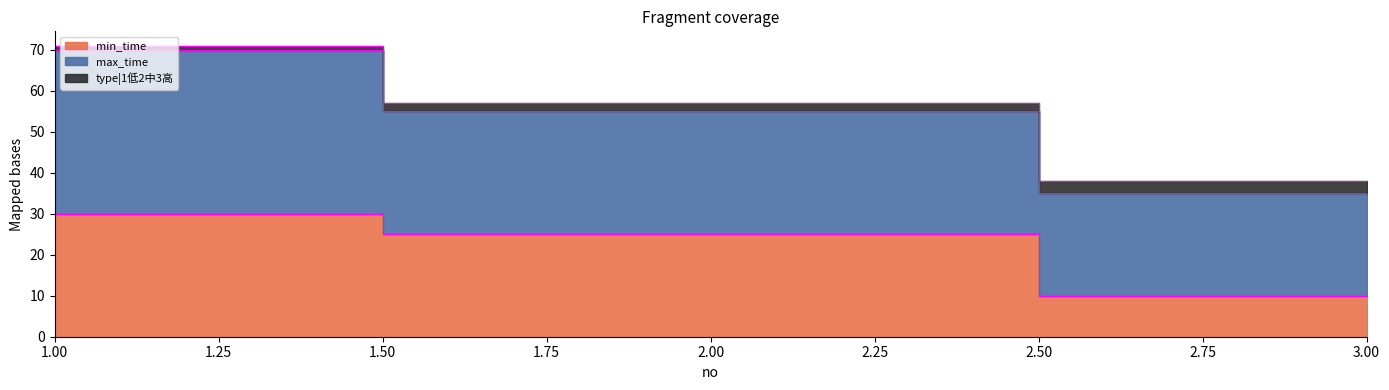

What is the difference between the maximum and minimum values in the min_time series?

20